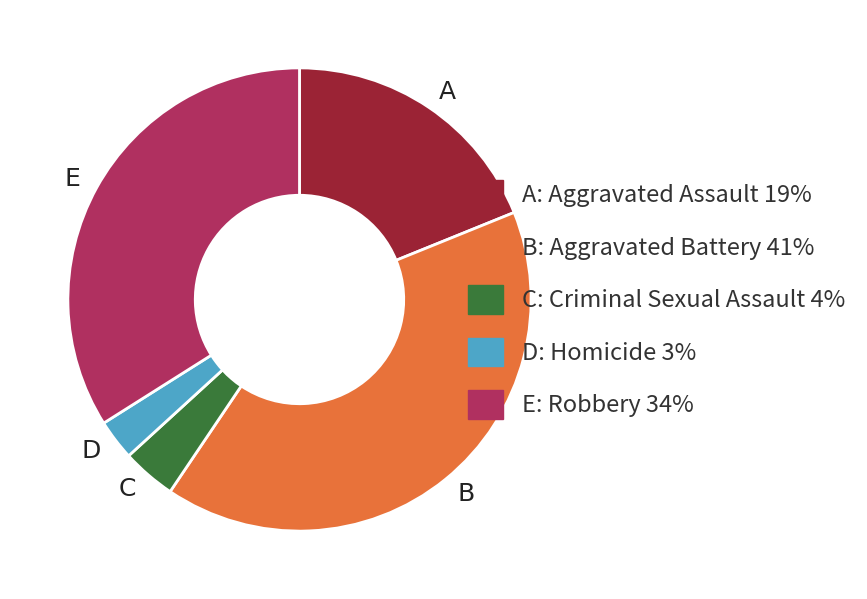

Is there any slice that represents more than half of the pie?

No